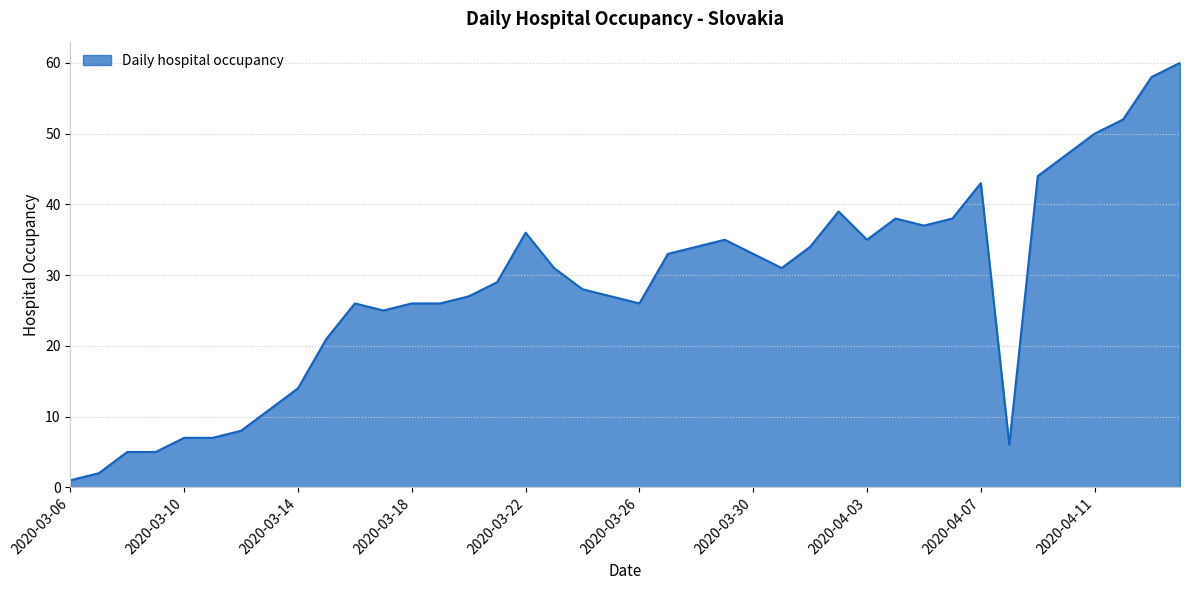

Reading left to right, what are all the values shown in this chart?

1	2	5	5	7	7	8	11	14	21	26	25	26	26	27	29	36	31	28	27	26	33	34	35	33	31	34	39	35	38	37	38	43	6	44	47	50	52	58	60